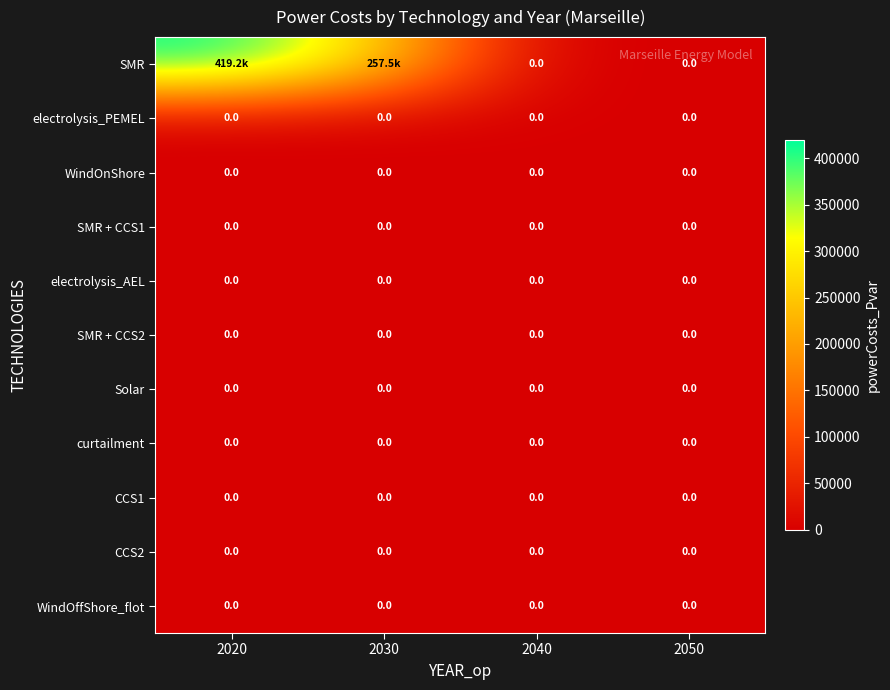

Which series changed the most between 2040 and 2050?

SMR